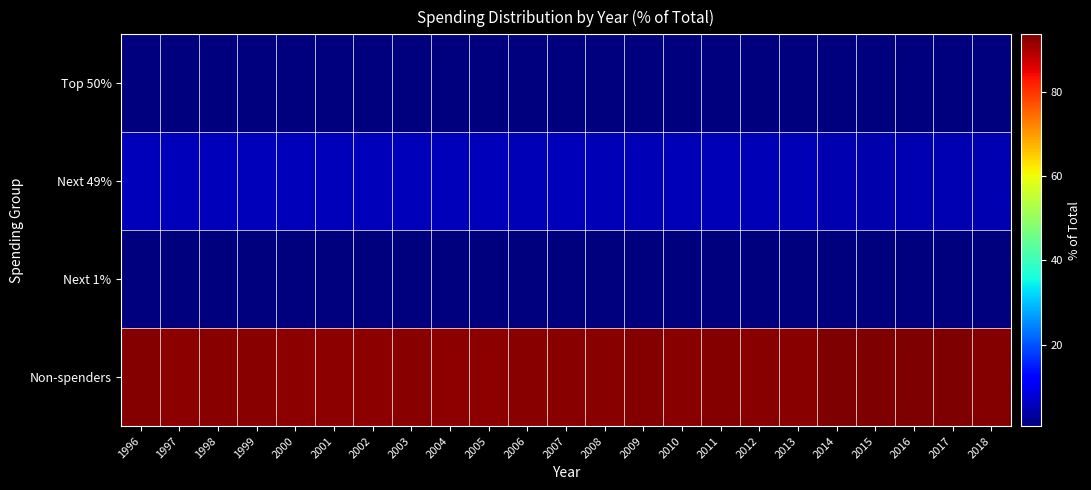

Reading left to right, extract all data points from this chart.

Top 50%: 1996=0.7	1997=0.8	1998=0.8	1999=0.8	2000=0.9	2001=1.0	2002=0.9	2003=0.8	2004=0.9	2005=0.9	2006=1.0	2007=1.0	2008=1.0	2009=0.9	2010=1.0	2011=0.9	2012=1.0	2013=1.0	2014=0.8	2015=0.8	2016=0.9	2017=0.8	2018=0.8
Next 49%: 1996=5.5	1997=5.6	1998=5.5	1999=5.5	2000=5.7	2001=5.8	2002=5.7	2003=5.7	2004=5.8	2005=5.6	2006=5.3	2007=5.6	2008=5.3	2009=5.2	2010=5.2	2011=5.2	2012=5.4	2013=5.4	2014=4.7	2015=4.7	2016=5.0	2017=4.8	2018=5.0
Next 1%: 1996=0.9	1997=1.0	1998=1.0	1999=0.9	2000=1.0	2001=0.9	2002=0.9	2003=0.9	2004=0.9	2005=0.9	2006=0.9	2007=0.9	2008=0.9	2009=0.9	2010=0.9	2011=0.9	2012=0.9	2013=1.0	2014=1.0	2015=0.9	2016=0.8	2017=0.9	2018=1.0
Non-spenders: 1996=92.9	1997=92.5	1998=92.8	1999=92.8	2000=92.4	2001=92.3	2002=92.5	2003=92.6	2004=92.5	2005=92.5	2006=92.8	2007=92.6	2008=92.8	2009=93.0	2010=92.9	2011=93.0	2012=92.8	2013=92.7	2014=93.4	2015=93.6	2016=93.3	2017=93.5	2018=93.1